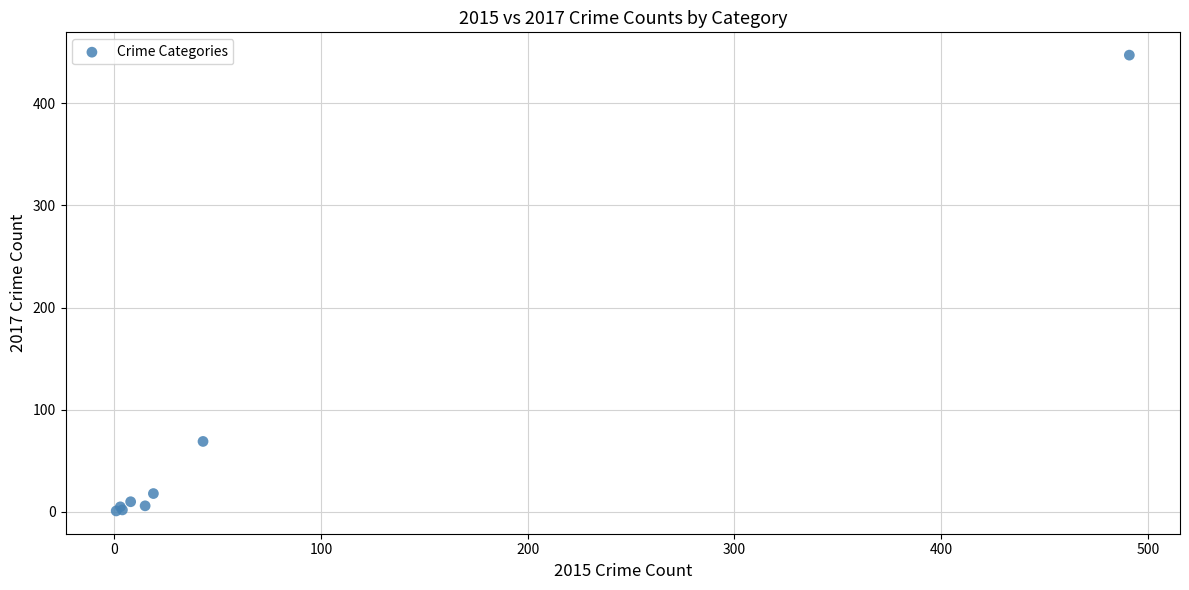

What Y value in the scatter plot is closest to 224?

69